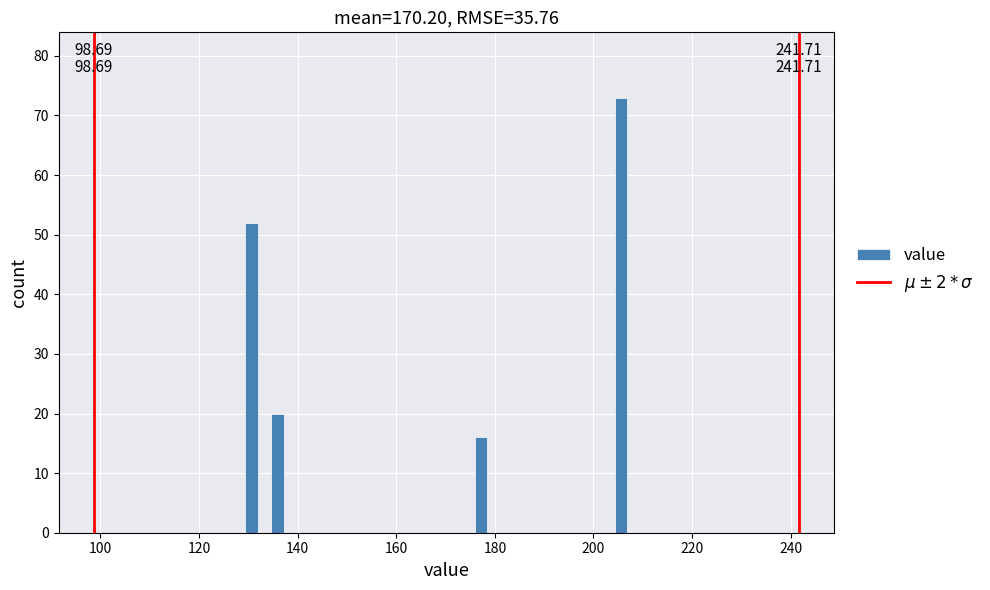

Read against the x-axis, roughly where is the centre of the tallest bar?

206